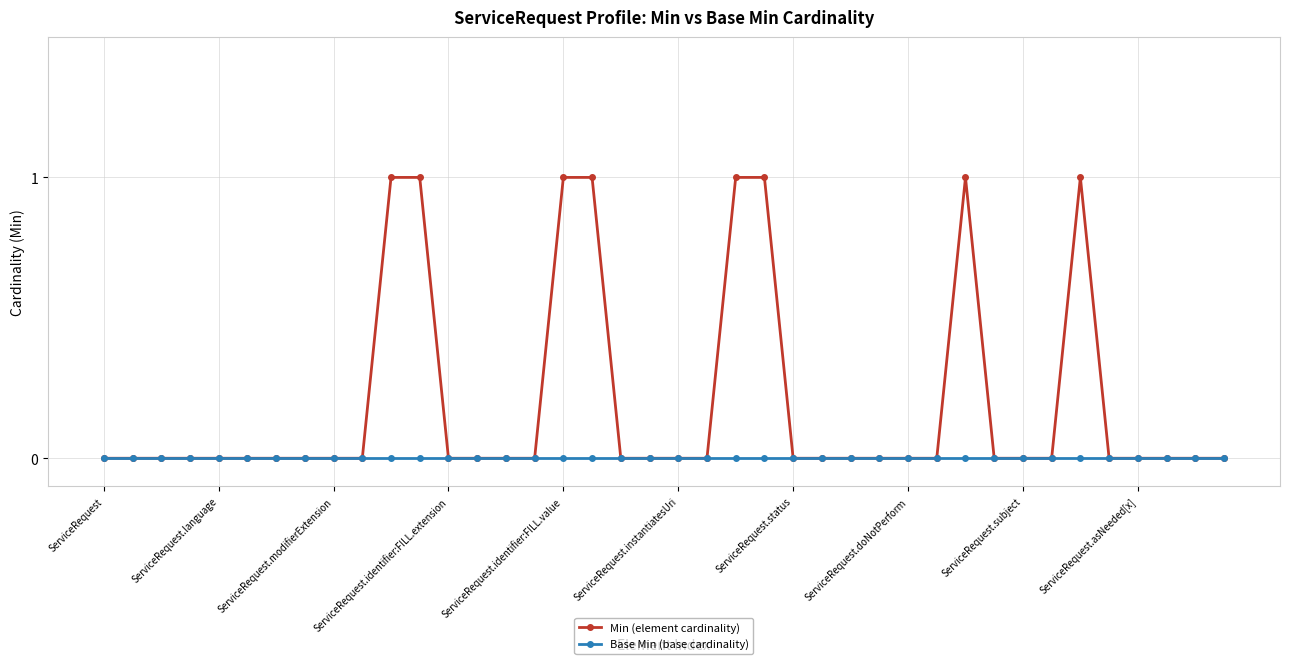

Which series has the largest total across all categories?

Min (element cardinality)